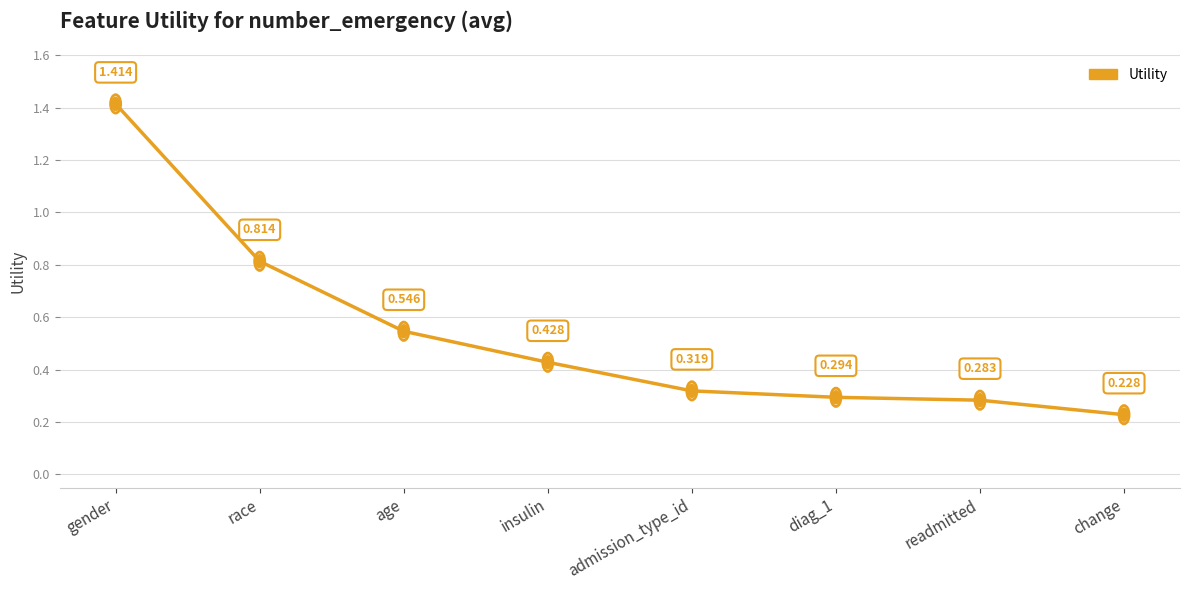

Which has a higher value, insulin or admission_type_id?

insulin